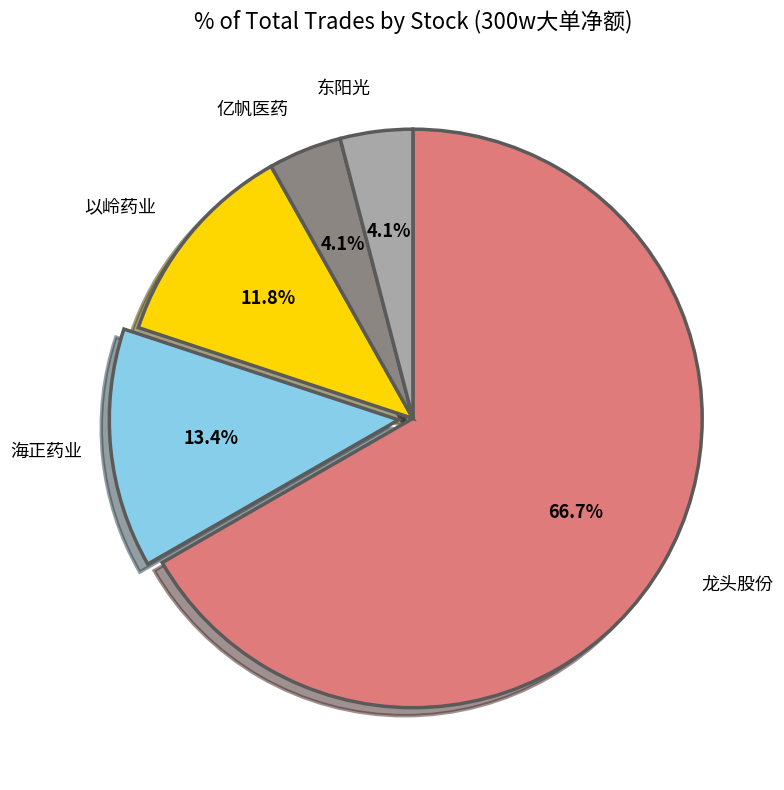

True or false: 亿帆医药 accounts for 4% of the total.

True